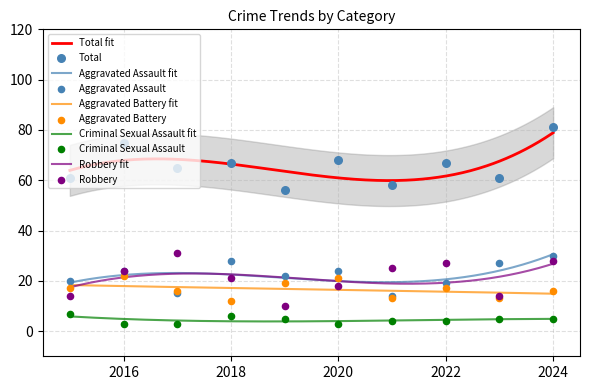

Which series has the widest spread of Y values?

Total